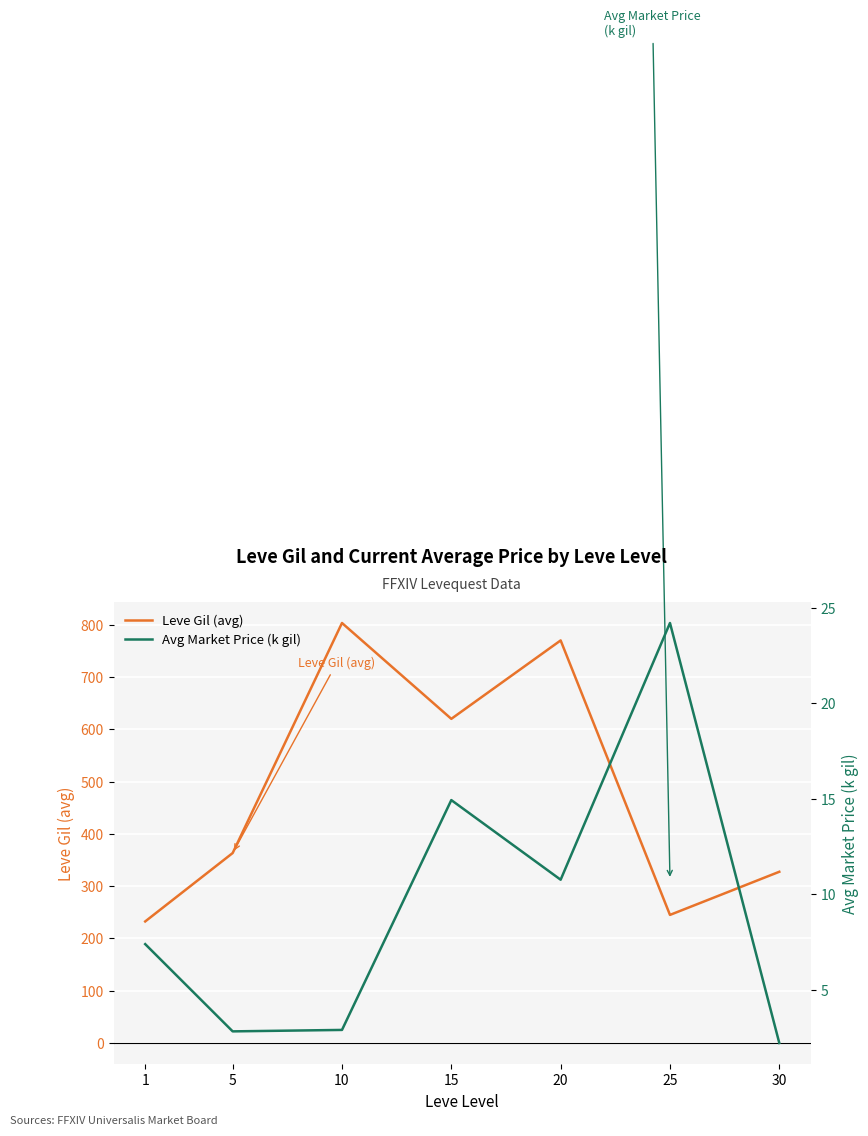

Rank the series at 25 from lowest to highest value.

Avg Market Price (k gil), Leve Gil (avg)